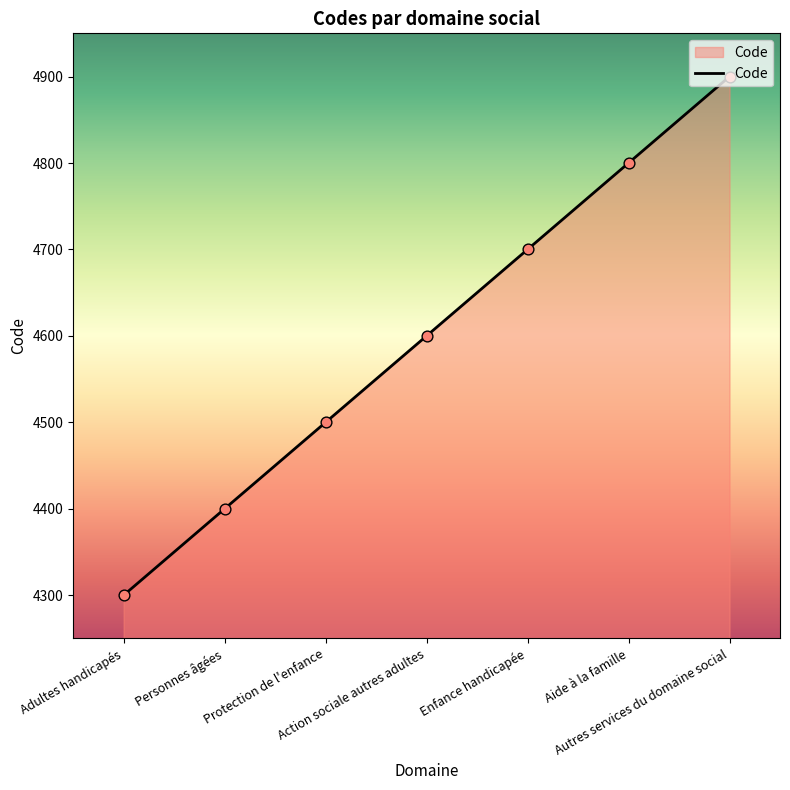

What is the change in value from Protection de l'enfance to Action sociale autres adultes?

+100